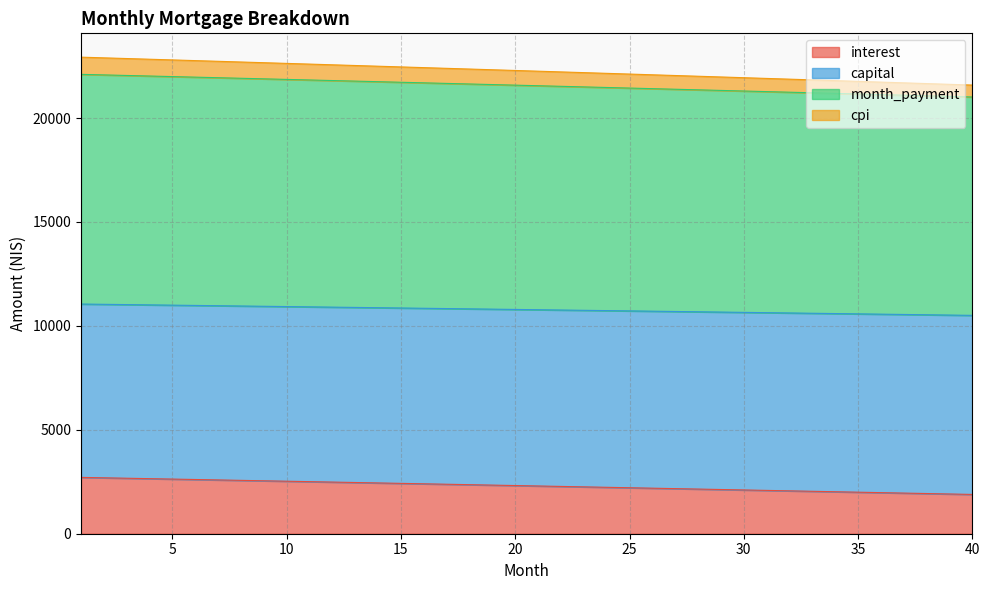

What is the maximum value for interest?

2710.6